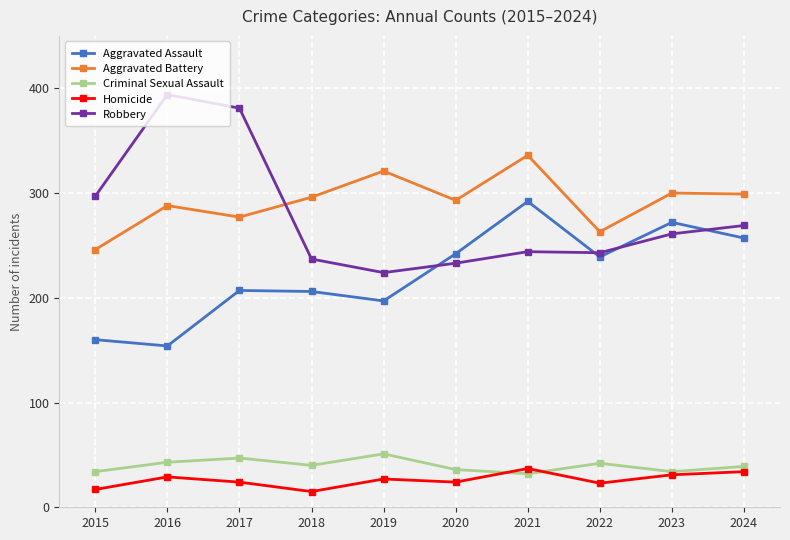

What is the spread (max minus min) of values at 2020?

269